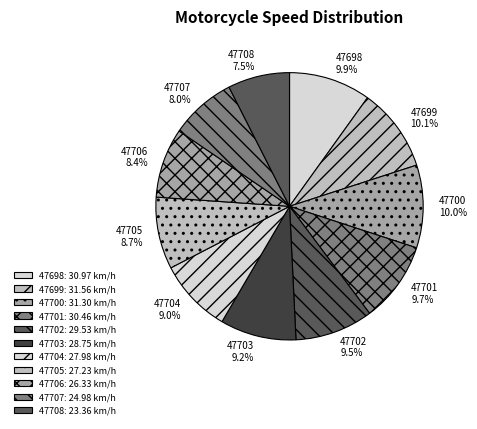

How many segments does this pie chart have?

11